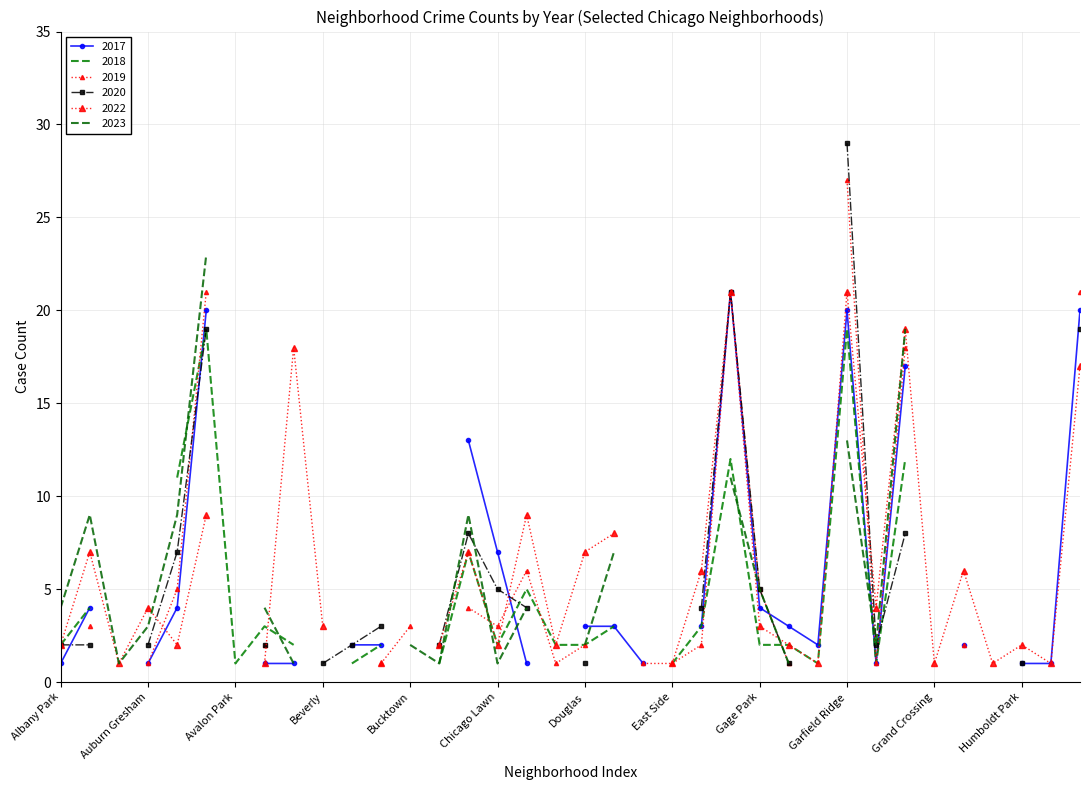

Reading left to right, list all the values displayed in this chart.

2022: Albany Park=2	Armour Square=7	Ashburn=1	Auburn Gresham=4	Chatham=2	Austin=9	Avalon Park=0	Avondale=1	Belmont Cragin=18	Beverly=3	Bridgeport=0	Brighton Park=1	Bucktown=0	Burnside=2	Calumet Heights=7	Chicago Lawn=2	Chinatown=9	Clearing=2	Douglas=7	Edgewater=8	Dunning=0	East Side=1	Englewood=6	Fuller Park=21	Gage Park=3	Galewood=2	Garfield Park=1	Garfield Ridge=21	Gold Coast=4	Grand Boulevard=19	Grand Crossing=1	Greektown=6	Grant Park=1	Humboldt Park=2	Hyde Park=1	Irving Park=17
2023: Albany Park=4	Armour Square=9	Ashburn=1	Auburn Gresham=3	Chatham=9	Austin=23	Avalon Park=0	Avondale=4	Belmont Cragin=1	Beverly=0	Bridgeport=1	Brighton Park=0	Bucktown=2	Burnside=1	Calumet Heights=9	Chicago Lawn=1	Chinatown=4	Clearing=0	Douglas=2	Edgewater=7	Dunning=0	East Side=0	Englewood=0	Fuller Park=11	Gage Park=5	Galewood=1	Garfield Park=0	Garfield Ridge=13	Gold Coast=2	Grand Boulevard=19	Grand Crossing=0	Greektown=3	Grant Park=0	Humboldt Park=1	Hyde Park=0	Irving Park=23
2018: Albany Park=2	Armour Square=4	Ashburn=0	Auburn Gresham=0	Chatham=11	Austin=19	Avalon Park=1	Avondale=3	Belmont Cragin=2	Beverly=0	Bridgeport=1	Brighton Park=2	Bucktown=0	Burnside=1	Calumet Heights=7	Chicago Lawn=2	Chinatown=5	Clearing=2	Douglas=2	Edgewater=3	Dunning=0	East Side=1	Englewood=3	Fuller Park=12	Gage Park=2	Galewood=2	Garfield Park=1	Garfield Ridge=19	Gold Coast=1	Grand Boulevard=12	Grand Crossing=0	Greektown=3	Grant Park=0	Humboldt Park=2	Hyde Park=0	Irving Park=19
2017: Albany Park=1	Armour Square=4	Ashburn=0	Auburn Gresham=1	Chatham=4	Austin=20	Avalon Park=0	Avondale=1	Belmont Cragin=1	Beverly=0	Bridgeport=2	Brighton Park=2	Bucktown=0	Burnside=0	Calumet Heights=13	Chicago Lawn=7	Chinatown=1	Clearing=0	Douglas=3	Edgewater=3	Dunning=1	East Side=0	Englewood=3	Fuller Park=21	Gage Park=4	Galewood=3	Garfield Park=2	Garfield Ridge=20	Gold Coast=1	Grand Boulevard=17	Grand Crossing=0	Greektown=2	Grant Park=0	Humboldt Park=1	Hyde Park=1	Irving Park=20
2020: Albany Park=2	Armour Square=2	Ashburn=0	Auburn Gresham=2	Chatham=7	Austin=19	Avalon Park=0	Avondale=2	Belmont Cragin=0	Beverly=1	Bridgeport=2	Brighton Park=3	Bucktown=0	Burnside=2	Calumet Heights=8	Chicago Lawn=5	Chinatown=4	Clearing=0	Douglas=1	Edgewater=0	Dunning=0	East Side=0	Englewood=4	Fuller Park=21	Gage Park=5	Galewood=1	Garfield Park=0	Garfield Ridge=29	Gold Coast=2	Grand Boulevard=8	Grand Crossing=0	Greektown=0	Grant Park=0	Humboldt Park=1	Hyde Park=0	Irving Park=19
2019: Albany Park=0	Armour Square=3	Ashburn=0	Auburn Gresham=1	Chatham=5	Austin=21	Avalon Park=0	Avondale=2	Belmont Cragin=0	Beverly=0	Bridgeport=0	Brighton Park=1	Bucktown=3	Burnside=0	Calumet Heights=4	Chicago Lawn=3	Chinatown=6	Clearing=1	Douglas=2	Edgewater=0	Dunning=1	East Side=1	Englewood=2	Fuller Park=21	Gage Park=5	Galewood=1	Garfield Park=0	Garfield Ridge=27	Gold Coast=1	Grand Boulevard=18	Grand Crossing=0	Greektown=2	Grant Park=0	Humboldt Park=0	Hyde Park=0	Irving Park=21